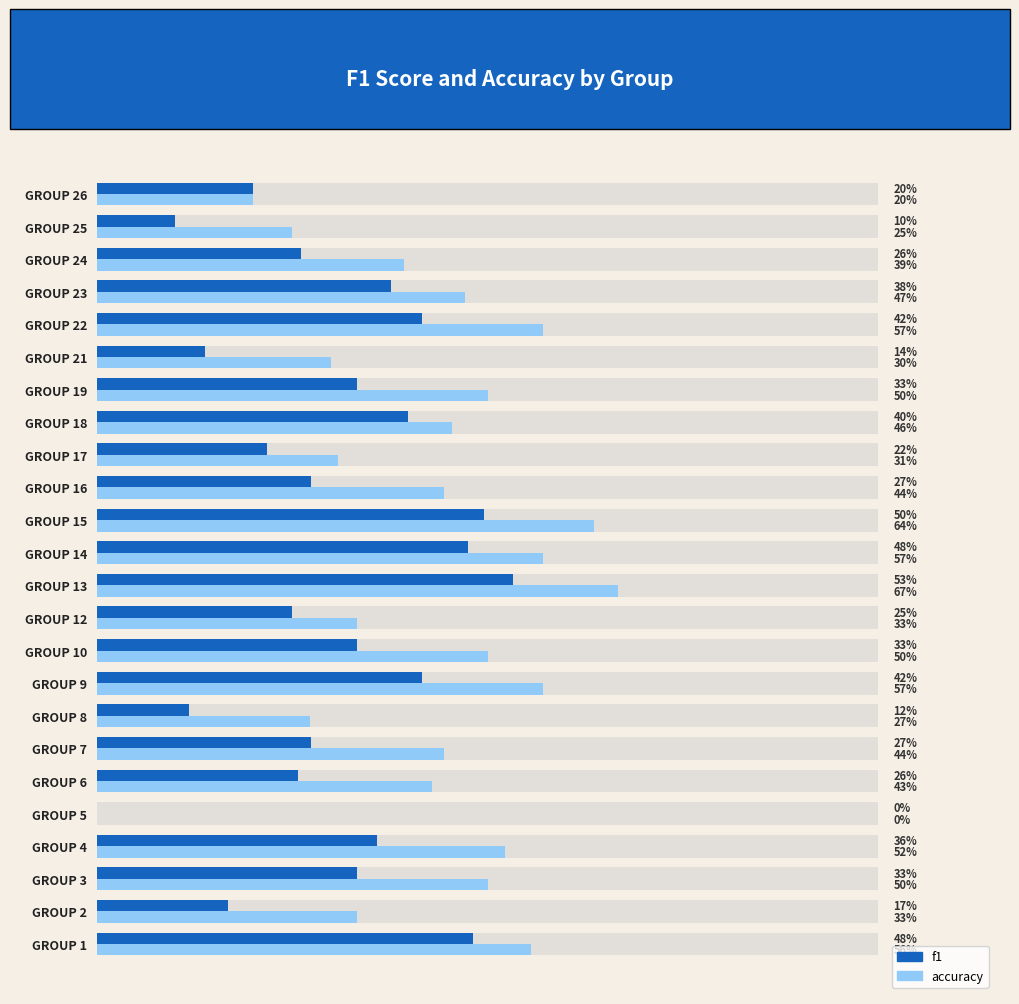

What is the maximum value shown in the chart?

0.7